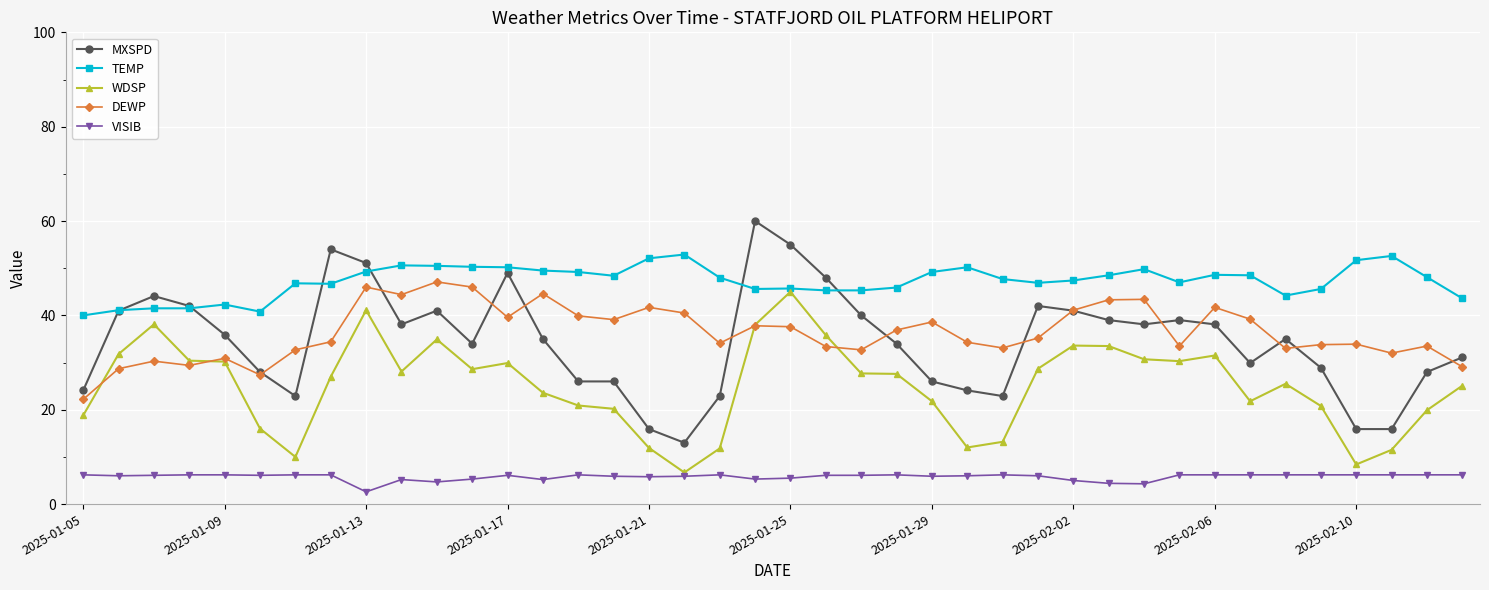

How many lines are shown in the chart?

5